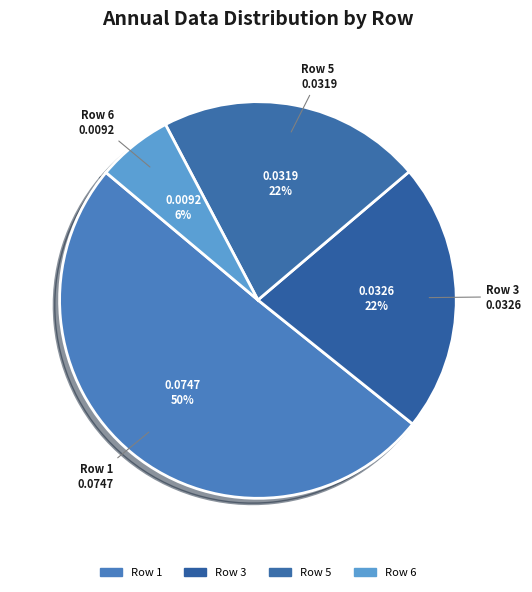

Which category has the biggest portion of the pie?

1